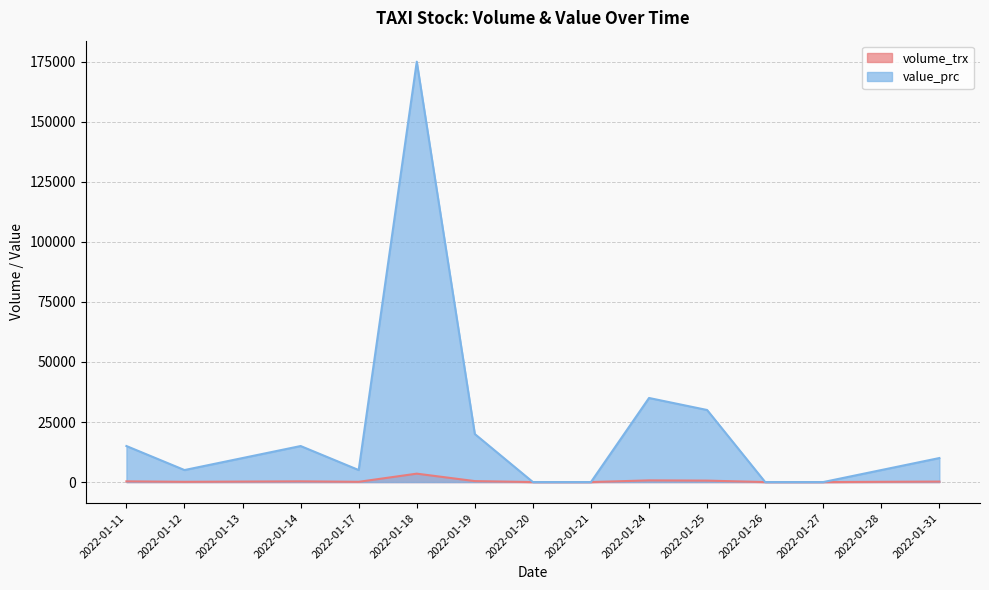

Is it true that volume_trx equals 81 at 2022-01-31?

False